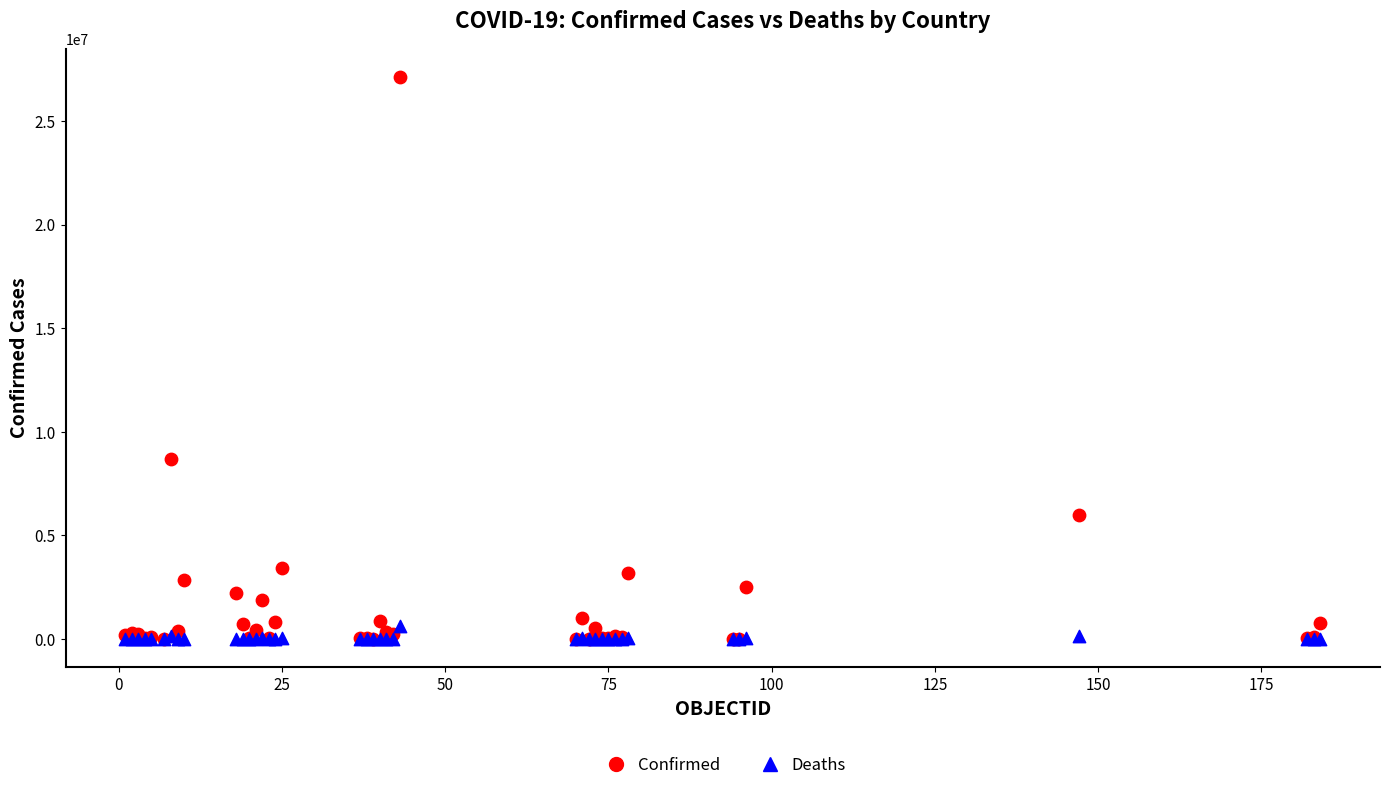

Across all series, what Y value is closest to 13567777?

8700437